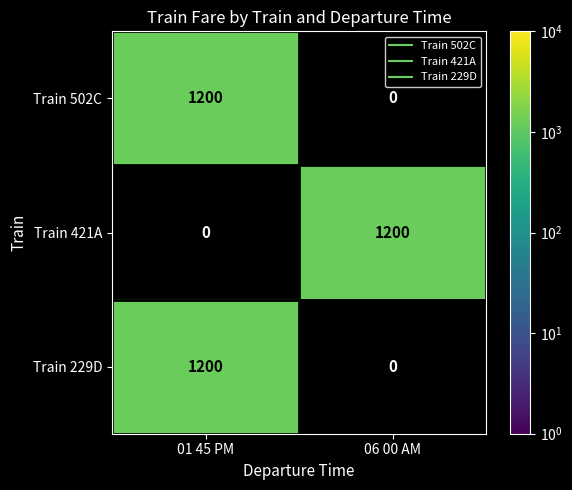

What is the sum of all Train 421A values?

1200